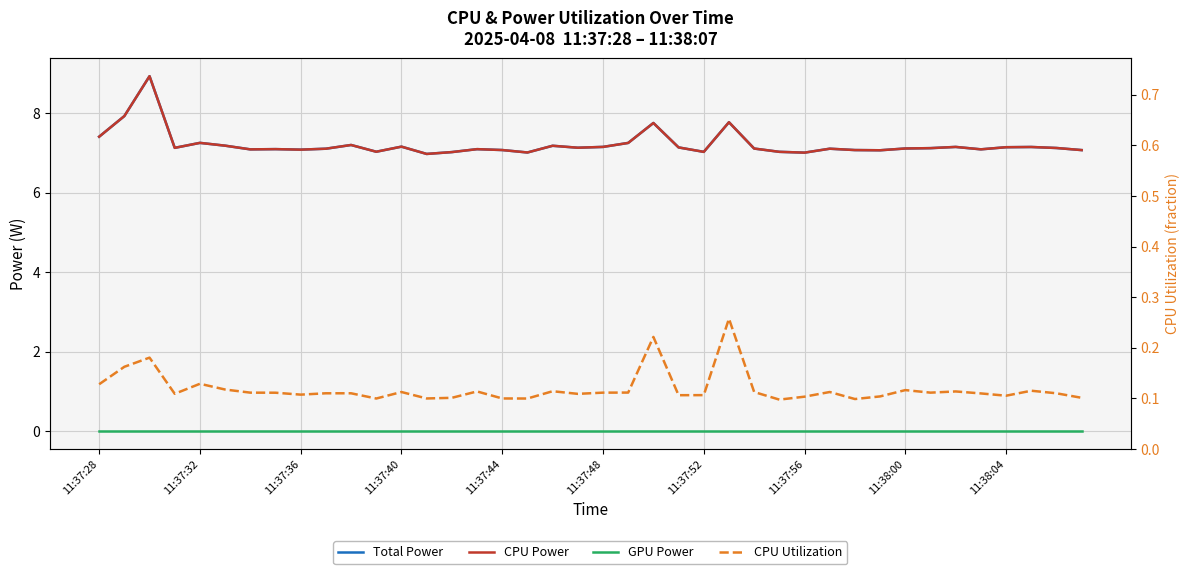

Which series has the largest range (max minus min)?

Total Power